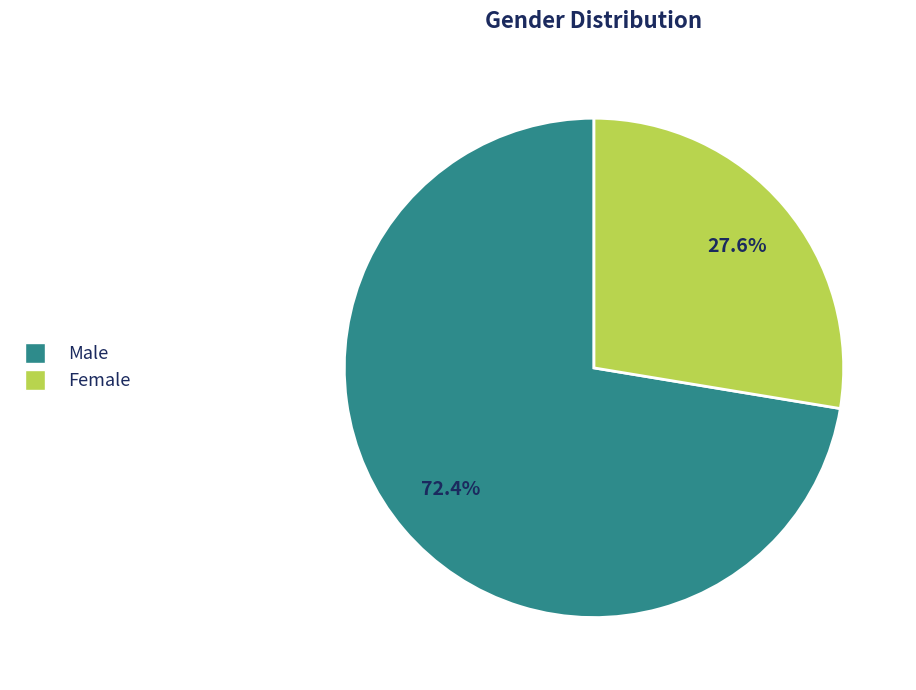

How much of the chart is everything except Male?

27.6%